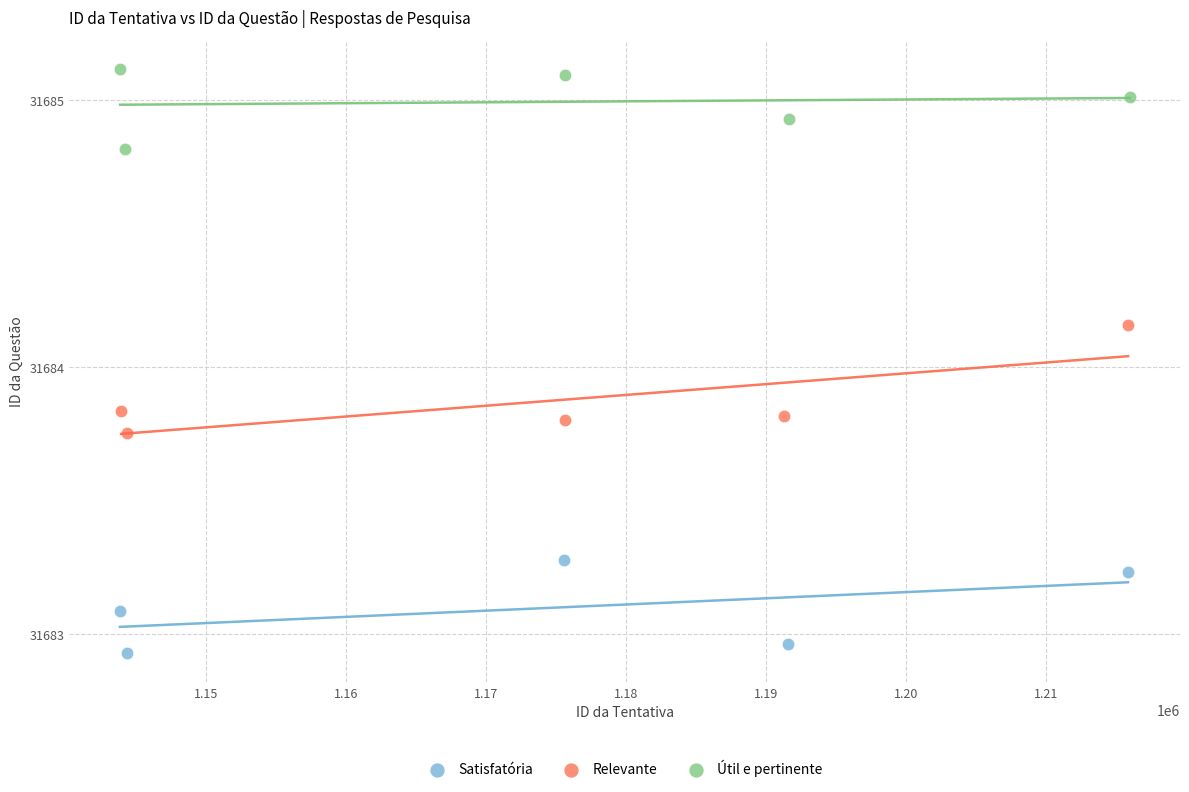

Which series has the widest spread of Y values?

Relevante